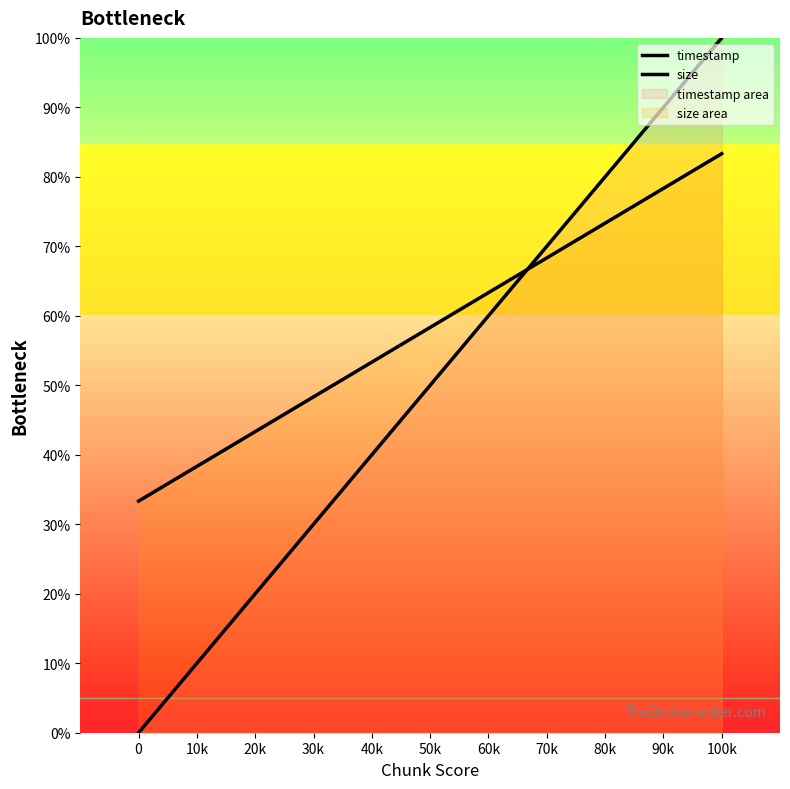

Which series changed the most between 0 and 100k?

timestamp